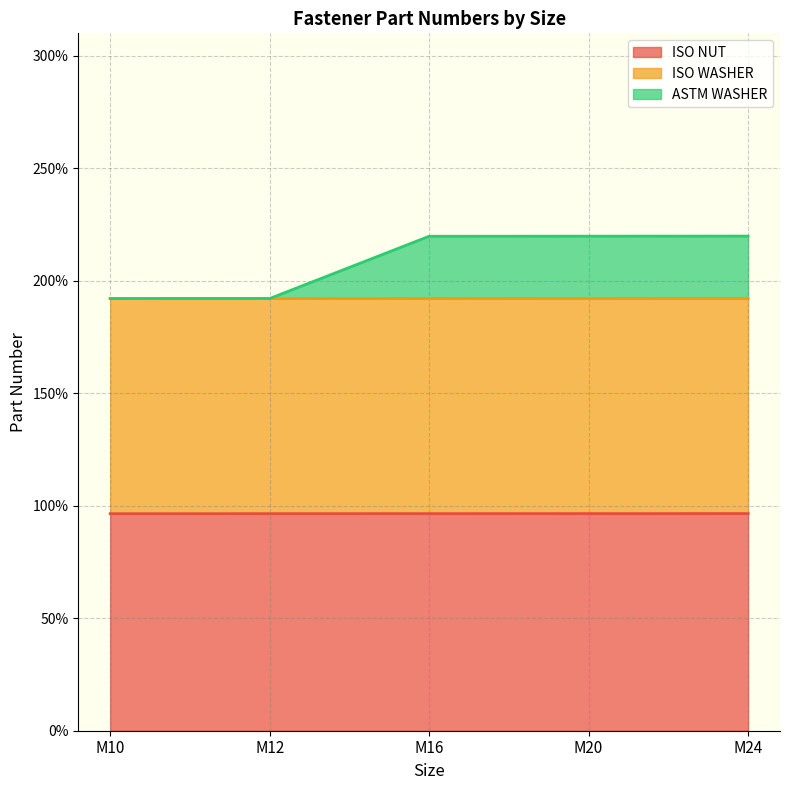

How many lines are shown in the chart?

3